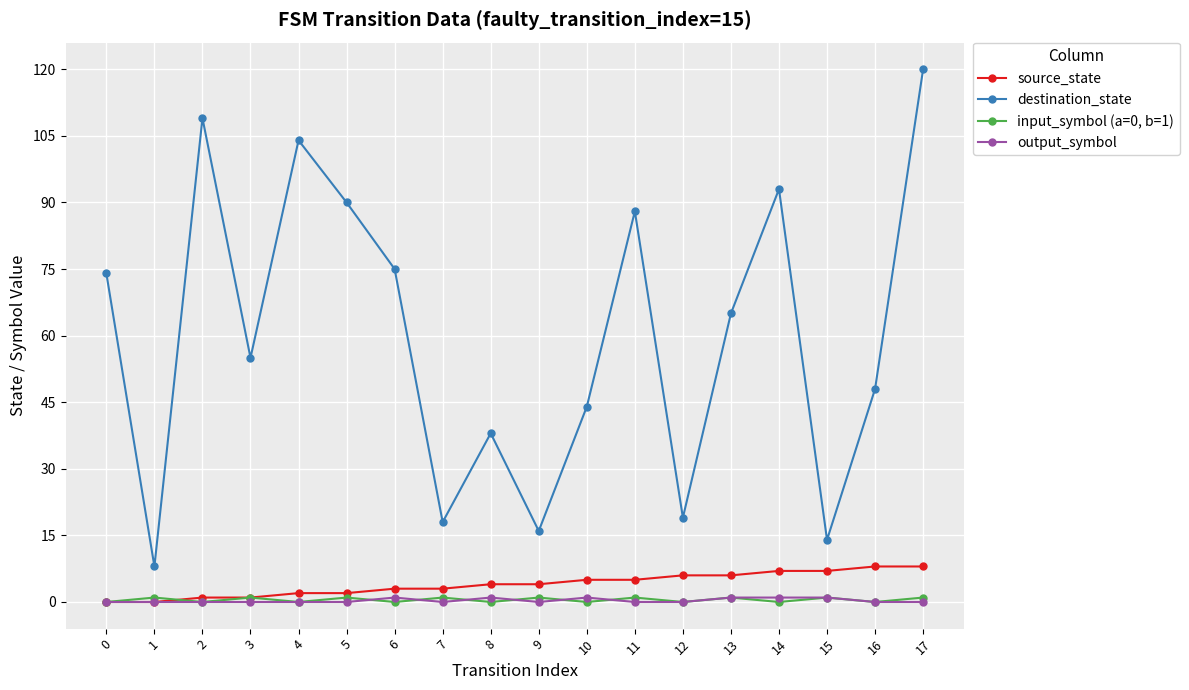

Which series has the widest spread of values?

destination_state